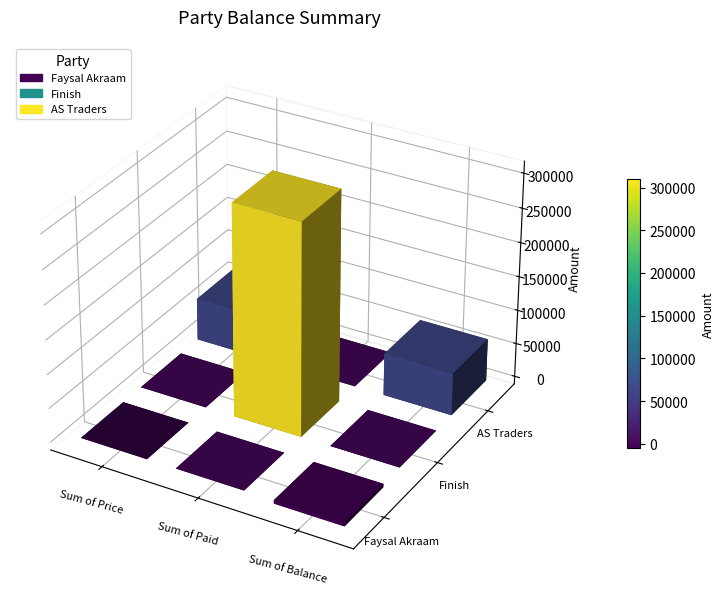

What is the spread (max minus min) of values at Sum of Balance?

67500